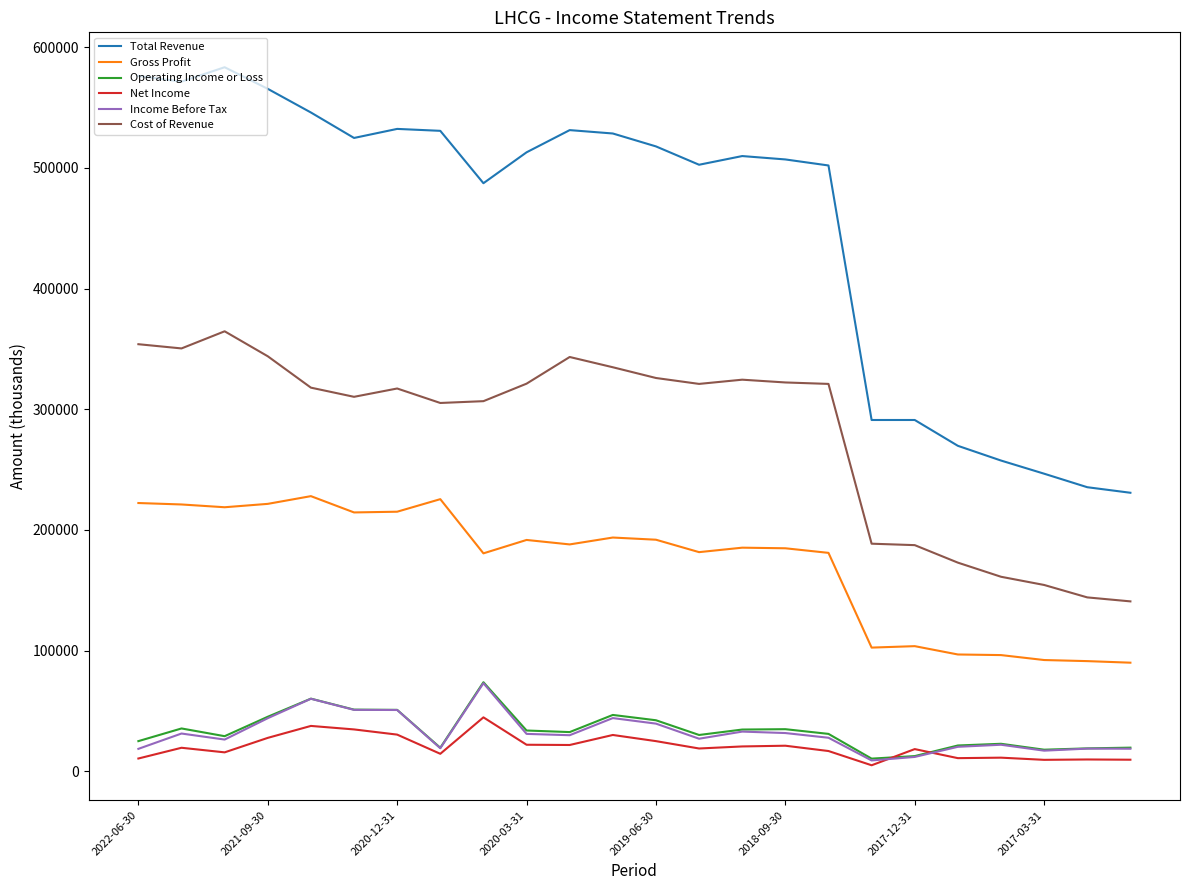

What are all the series names shown in the legend?

Total Revenue, Gross Profit, Operating Income or Loss, Net Income, Income Before Tax, Cost of Revenue